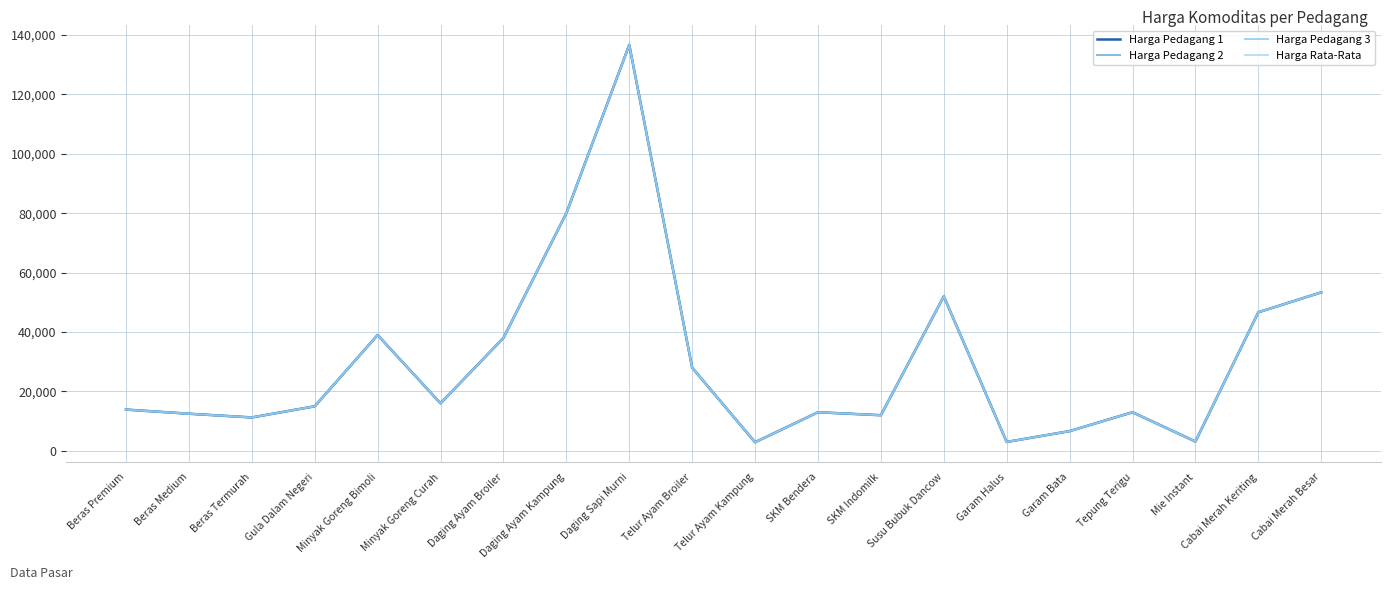

What is the total value across all series at Cabai Merah Besar?

213400